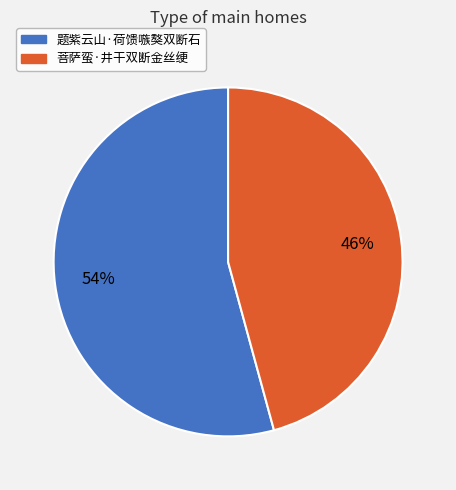

Combined, do 题紫云山·荷馈嗾獒双断石 and 菩萨蛮·井干双断金丝绠 account for over 50%?

Yes